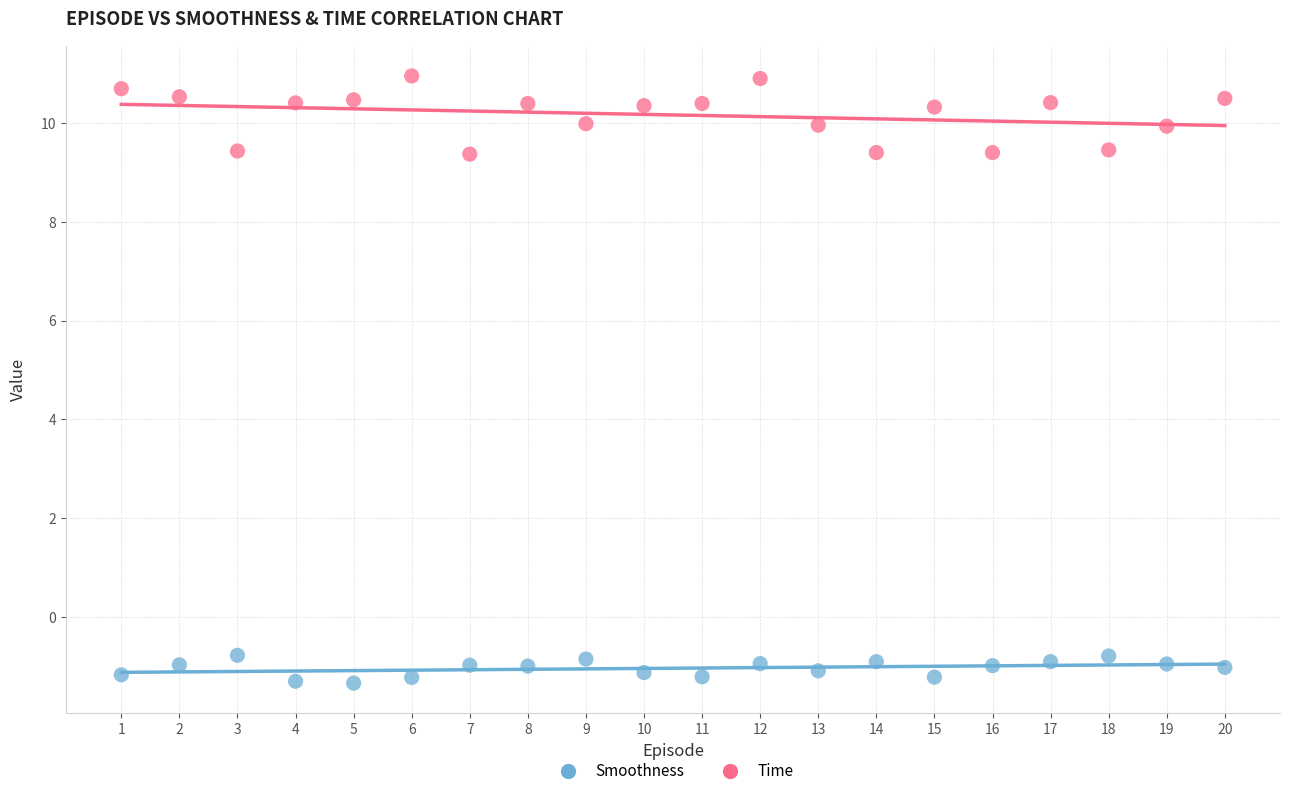

Which series reaches the minimum Y coordinate?

Smoothness